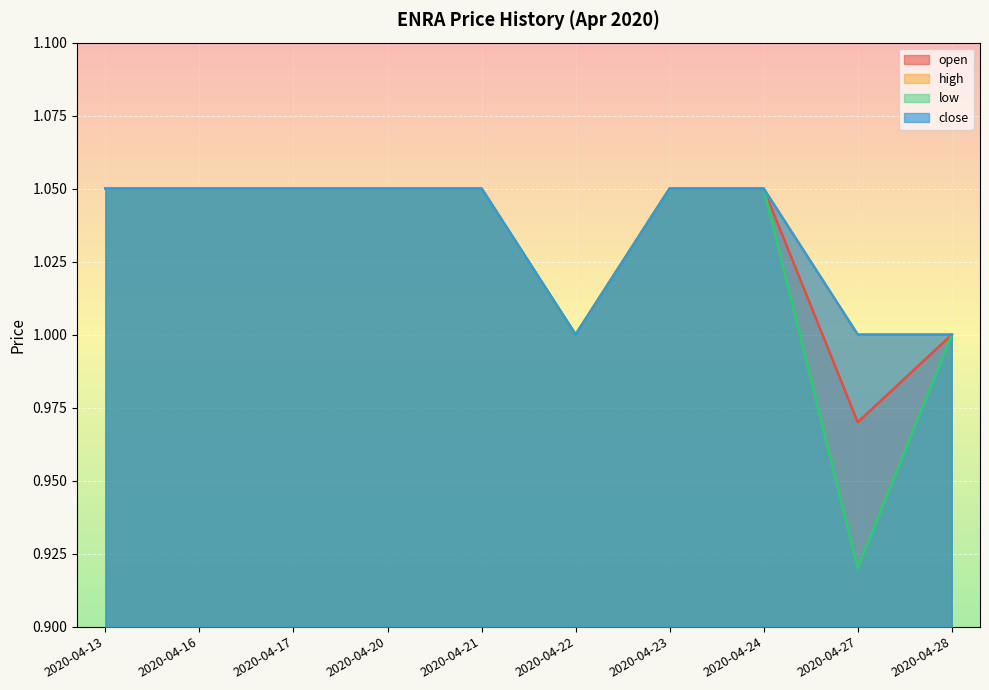

Between 2020-04-20 and 2020-04-28, which series saw the biggest shift?

open